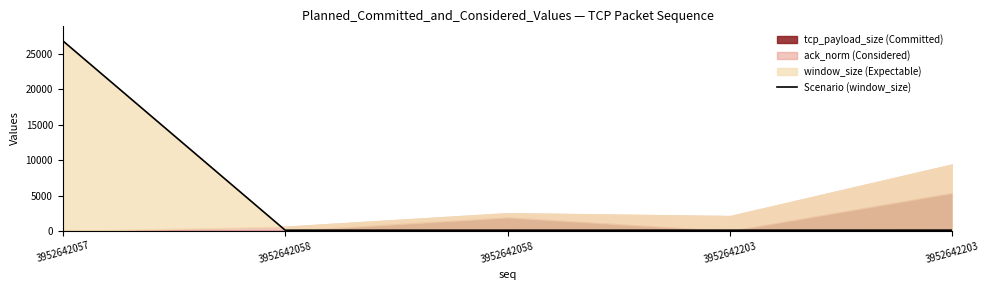

The value at 3952642203 is 114. True or false?

True